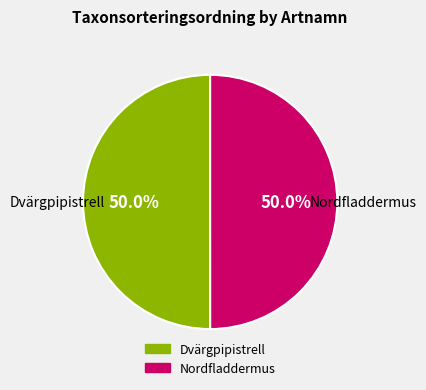

Is it true that Nordfladdermus is 41% of the pie?

False